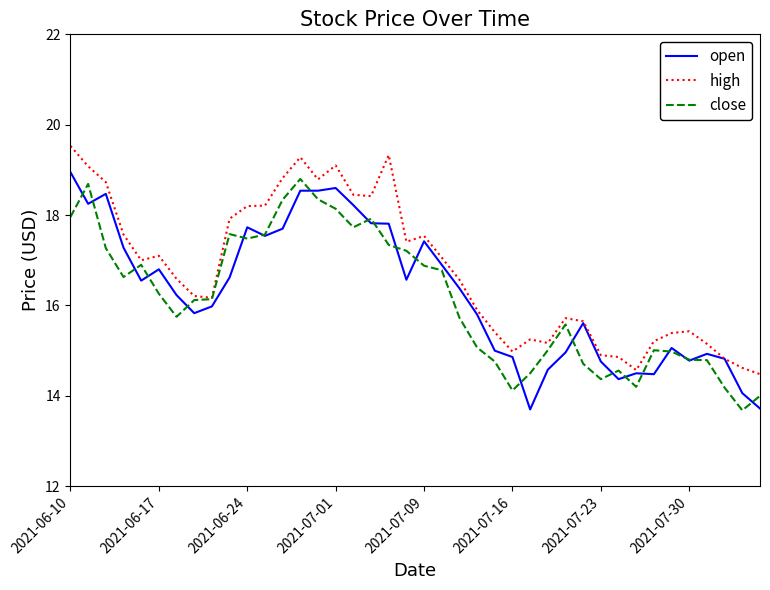

What are all the series names shown in the legend?

open, high, close